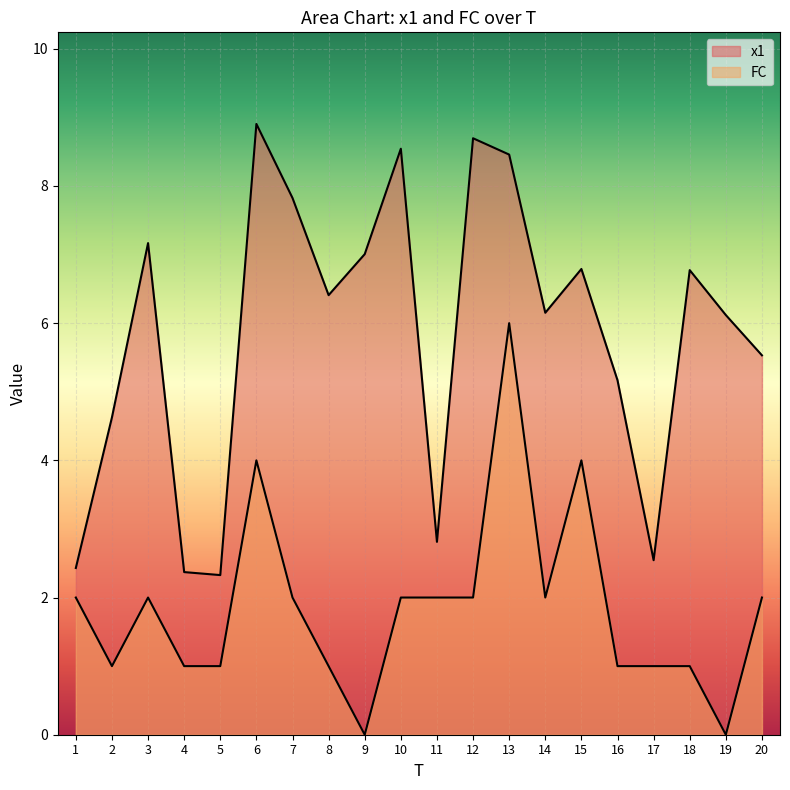

True or false: x1 and FC intersect in this chart.

False